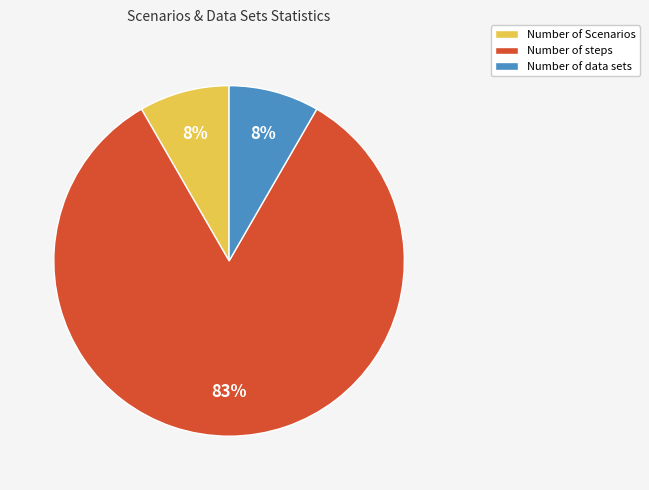

Which category accounts for the majority?

Number of steps